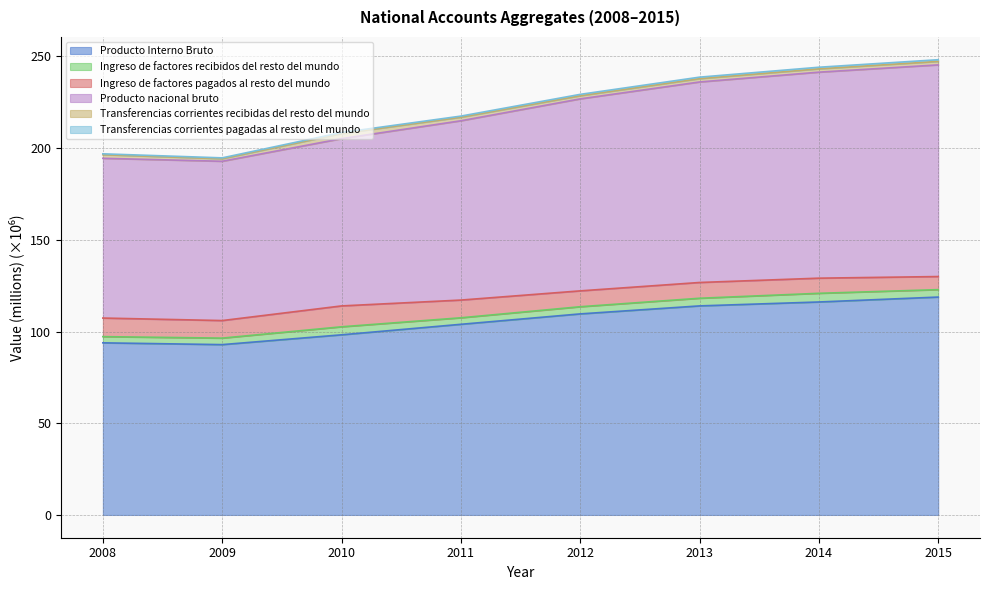

What is the maximum value for Producto Interno Bruto?

118.8